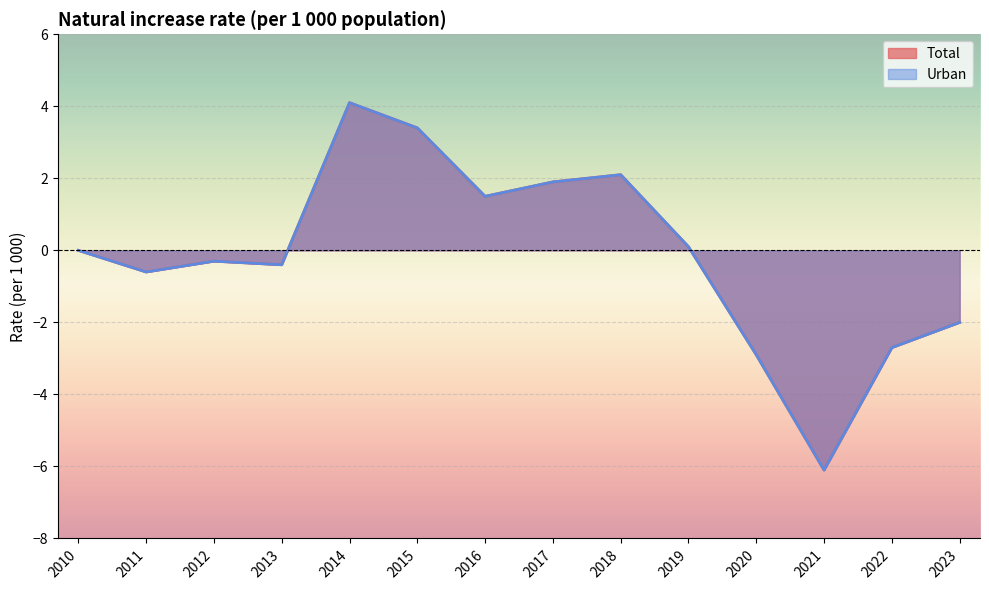

What is the total value across all series at 2015?

6.8